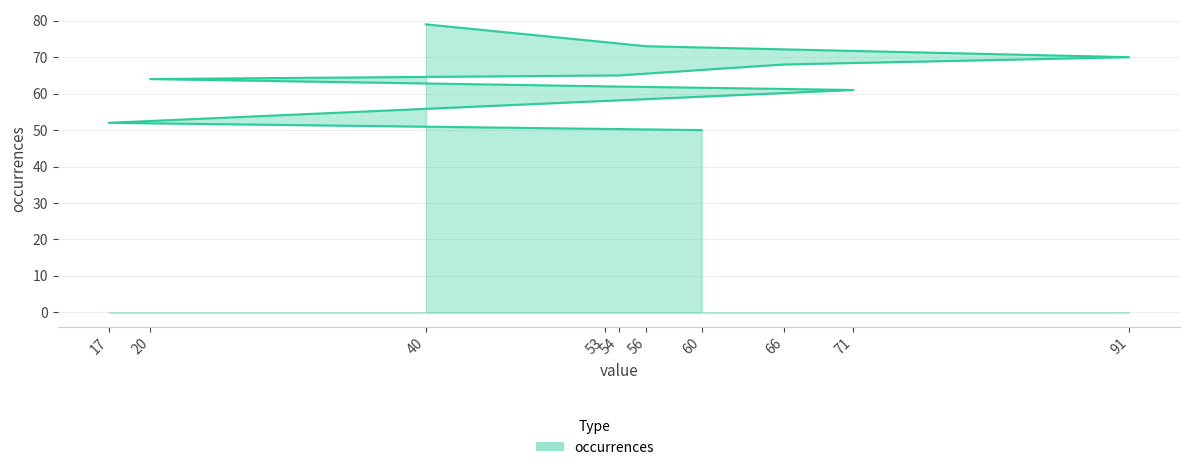

Reading right to left, list all the values displayed in this chart.

60=50	17=52	71=61	53=62	20=64	54=65	66=68	91=70	56=73	40=79